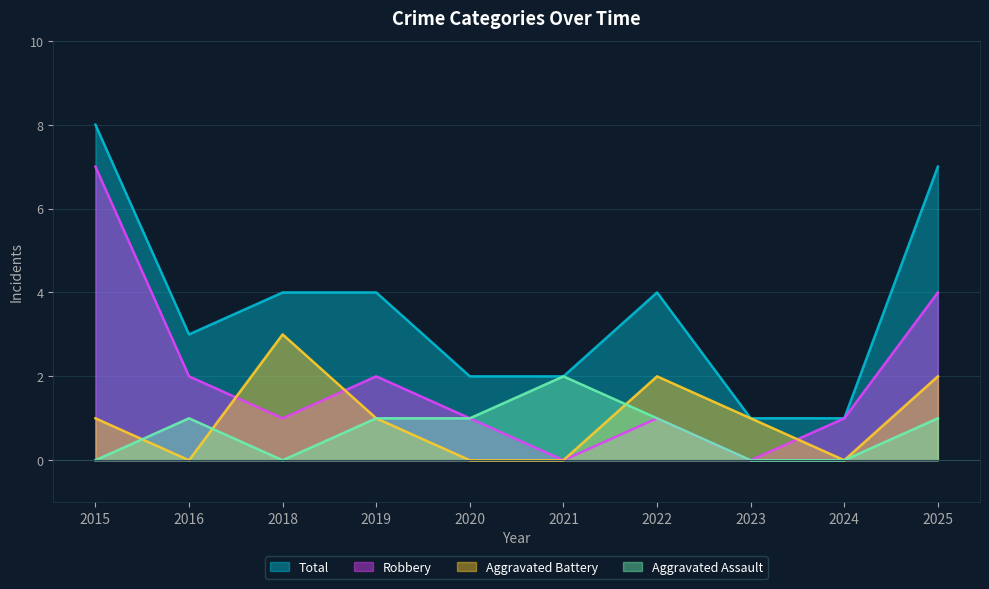

What is the difference between the second highest and minimum values in the Aggravated Battery series?

2